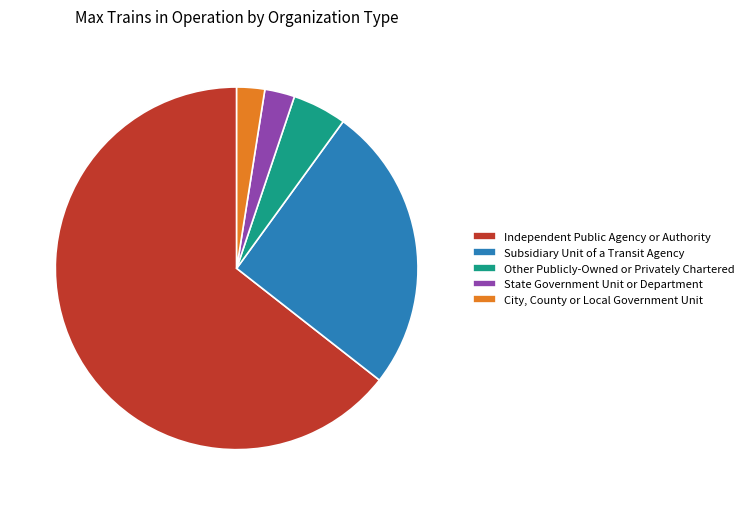

Is there a majority slice in this chart?

Yes